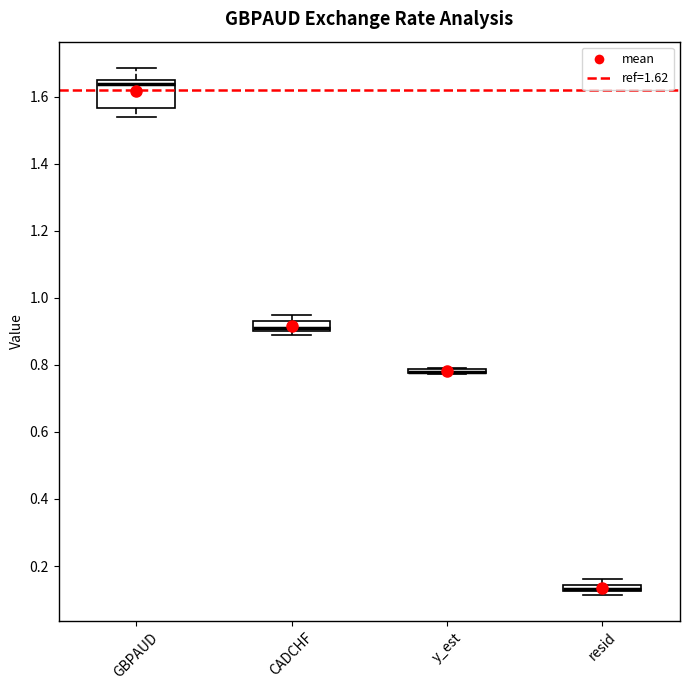

Where is the upper edge of the box for CADCHF on the y-axis? The values are not printed on the chart, so give them approximately, as read against the axis.

0.92